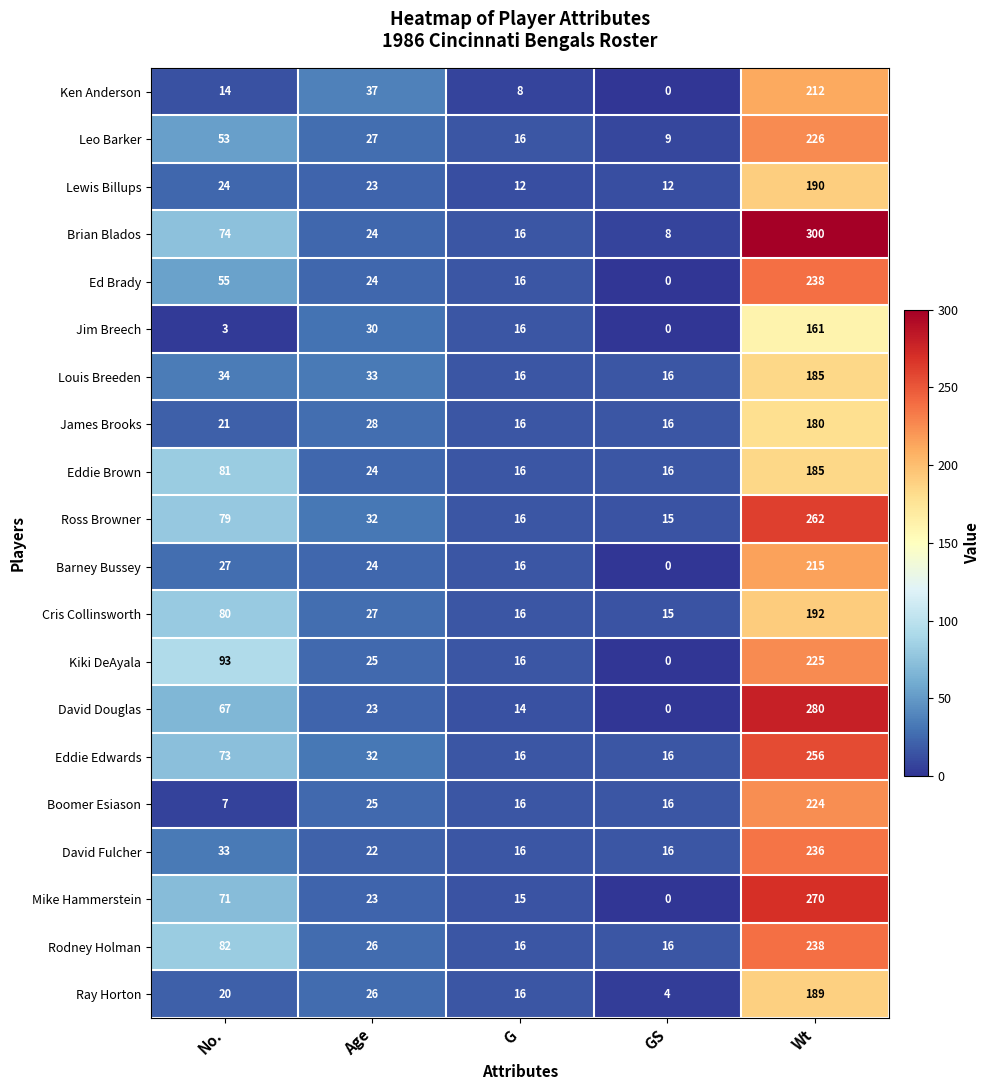

At which label does Lewis Billups reach its peak?

Wt